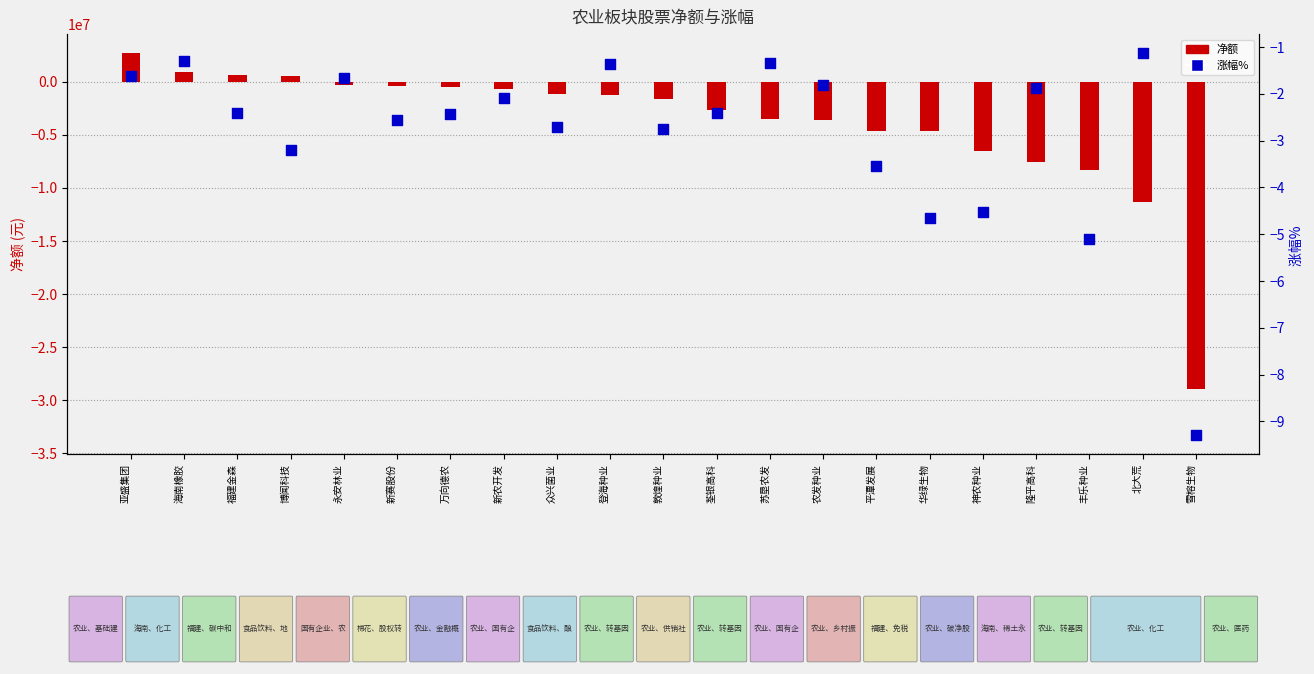

Which series reaches the minimum Y coordinate?

净额